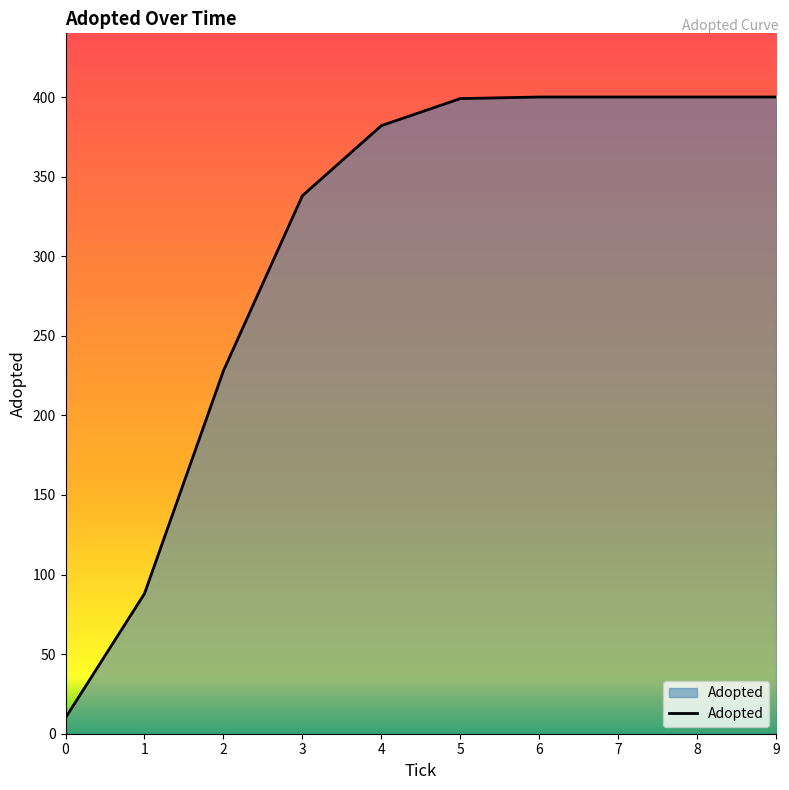

Between 3 and 2, which is larger?

3